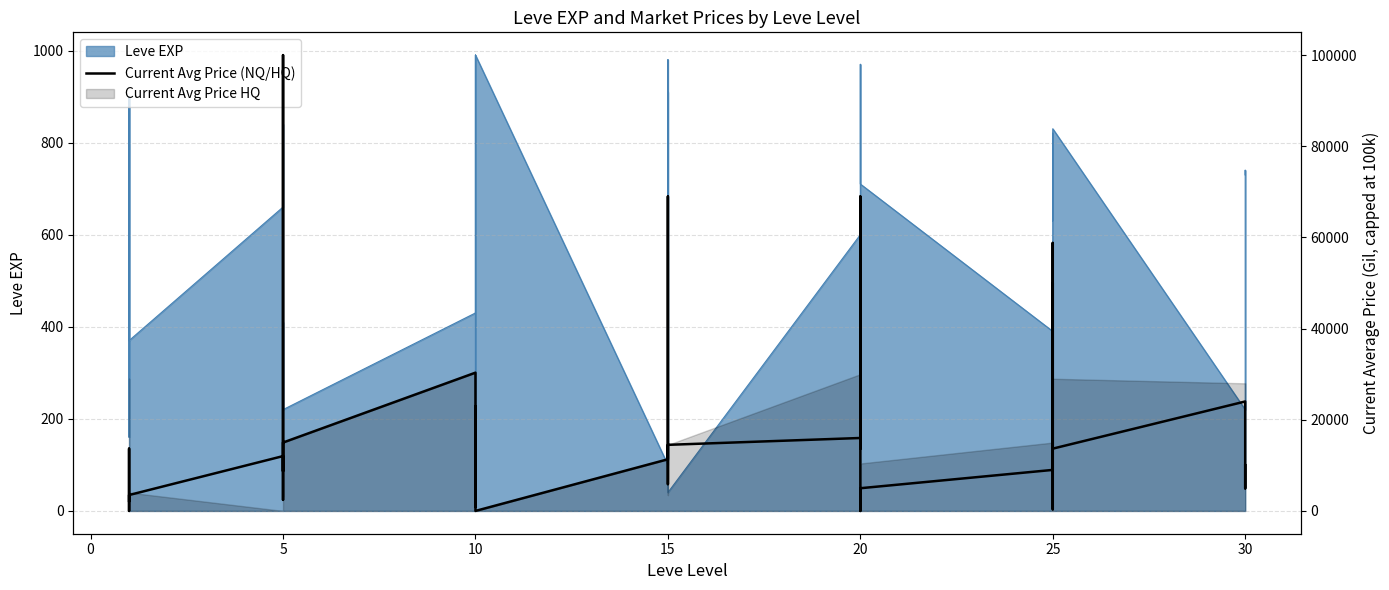

What is the difference between the maximum and minimum values?

100000.0